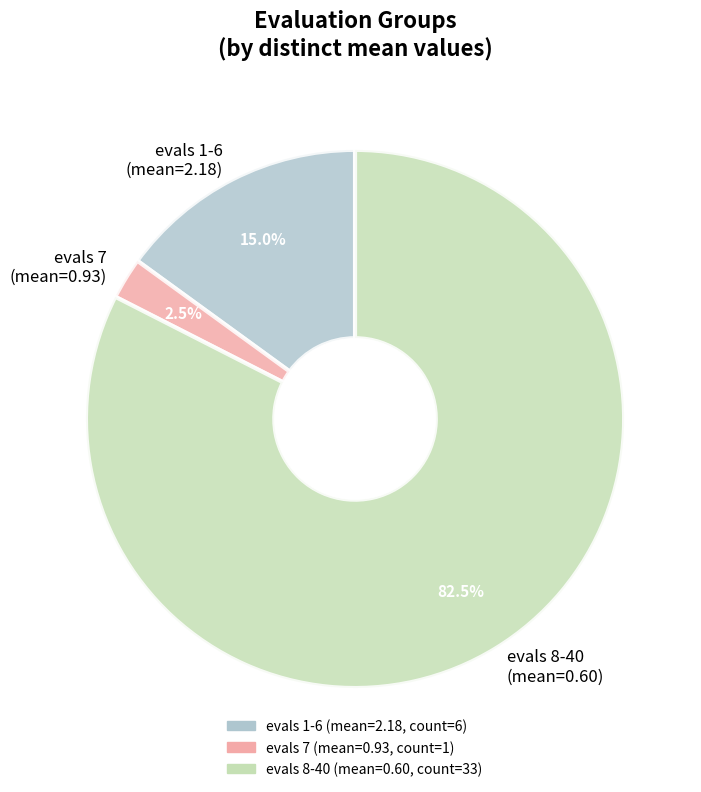

How many slices are in this pie chart?

3